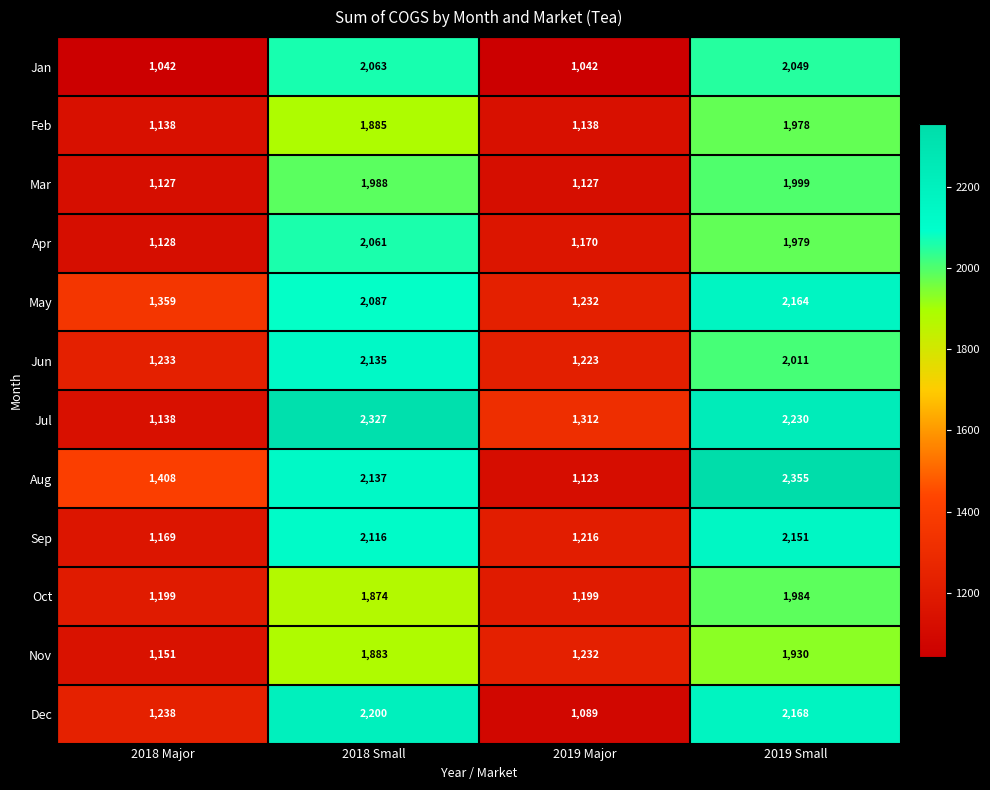

What is the difference between the maximum and second lowest values in the Jan series?

1021